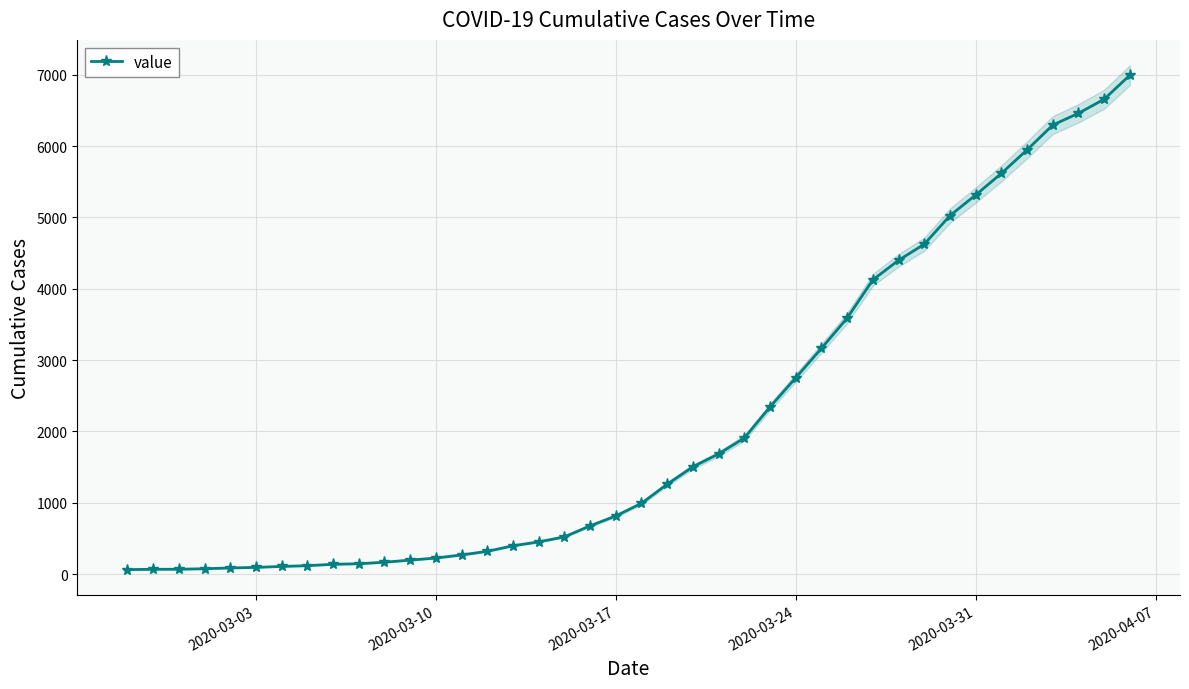

How many series are shown in this chart?

1